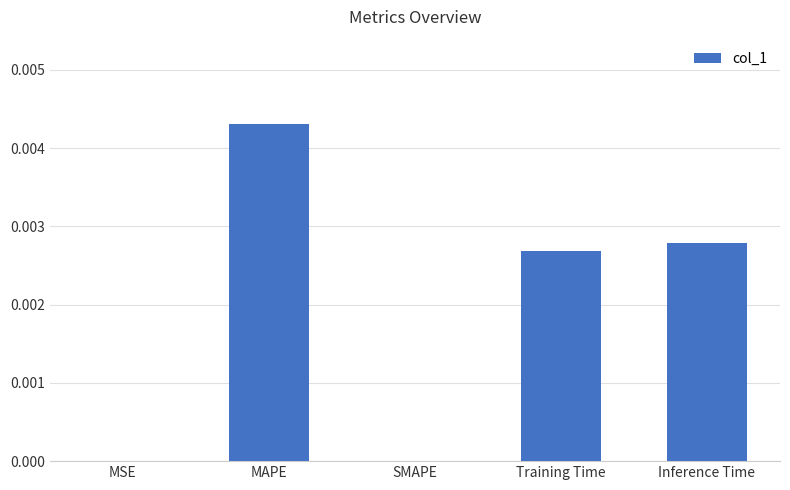

True or false: the data shows 0.0 at SMAPE.

True